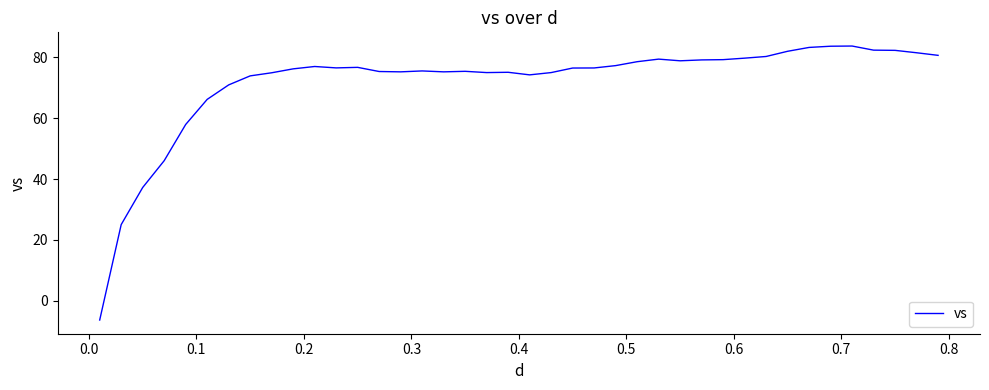

What is the maximum value shown in the chart?

83.7